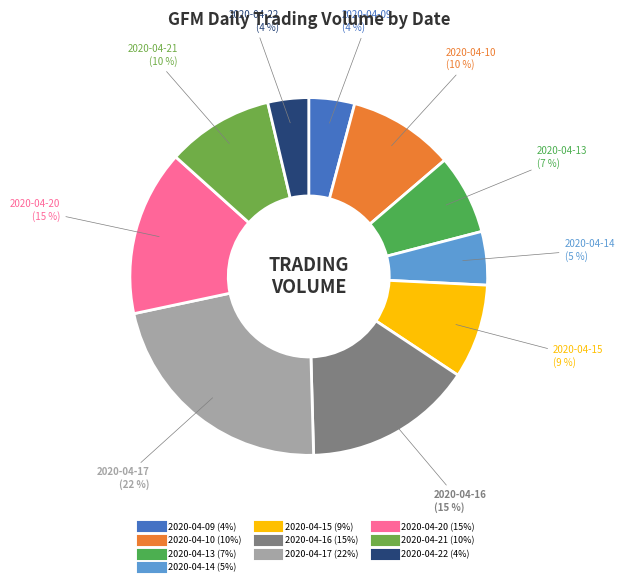

Do 2020-04-15 and 2020-04-10 together represent more than half of the pie?

No